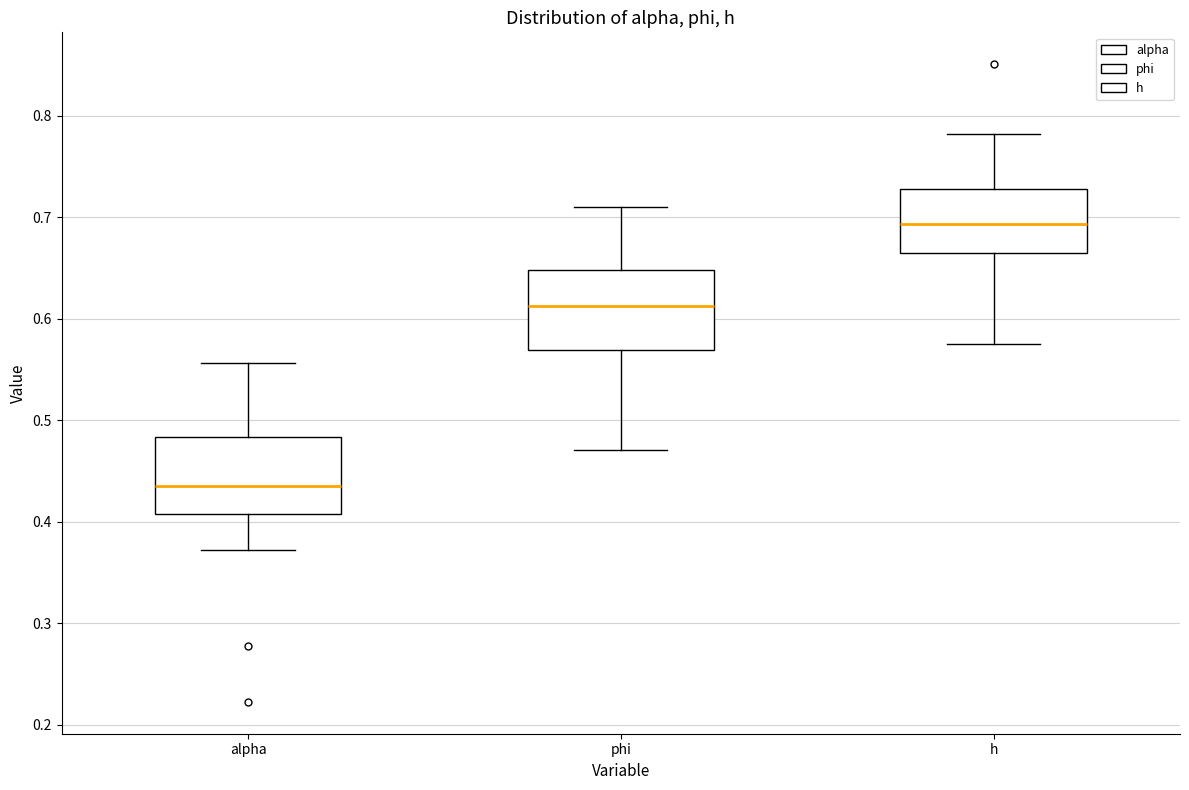

Where does the upper whisker of the box for phi end on the y-axis? The values are not printed on the chart, so give them approximately, as read against the axis.

0.71